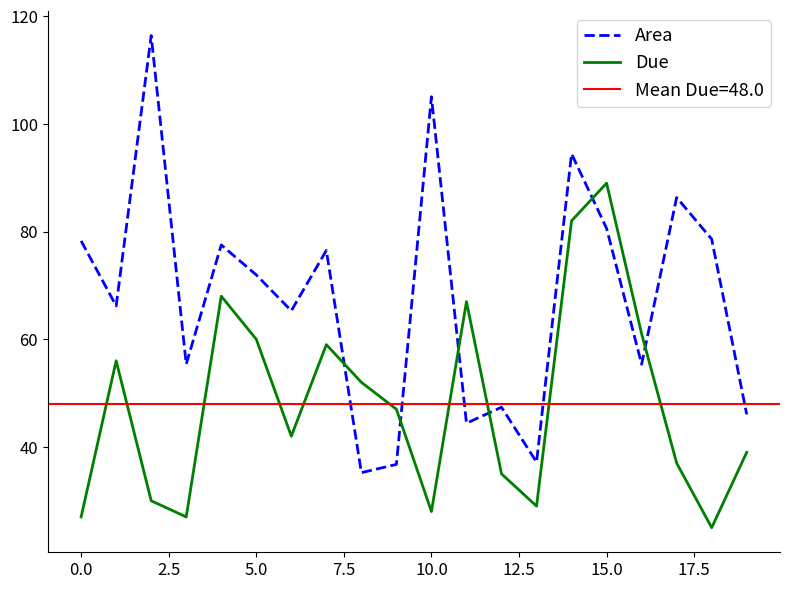

What is the maximum value for Due?

89.0